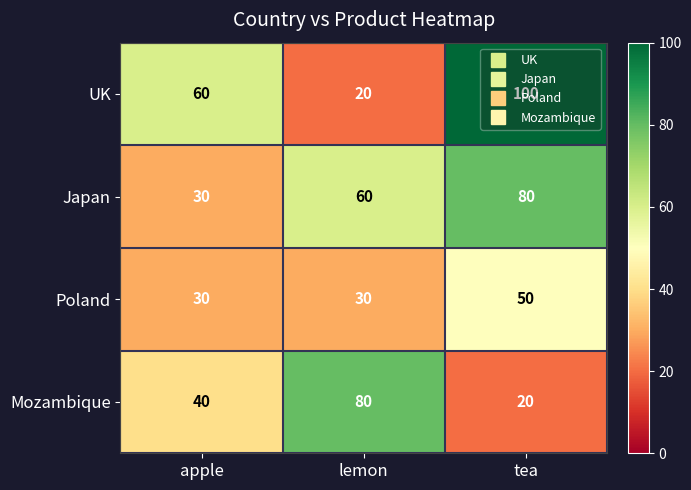

At which category is the sum across all series the highest?

tea